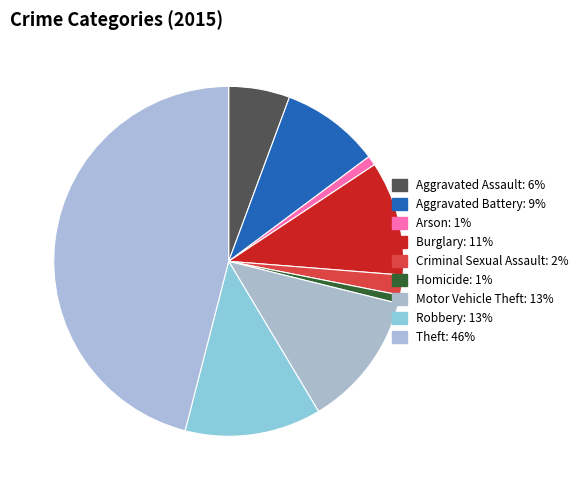

True or false: Arson accounts for 1% of the total.

True